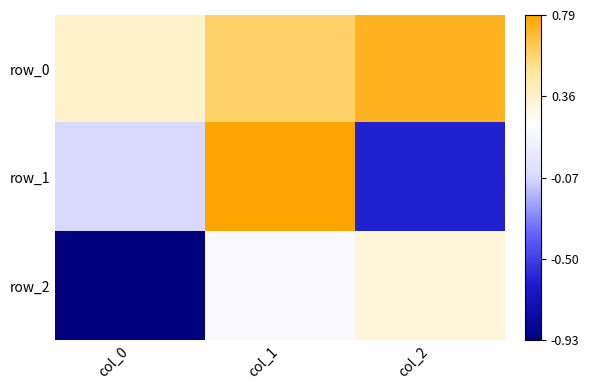

Rank the series by their average value, from lowest to highest.

row_2, row_1, row_0